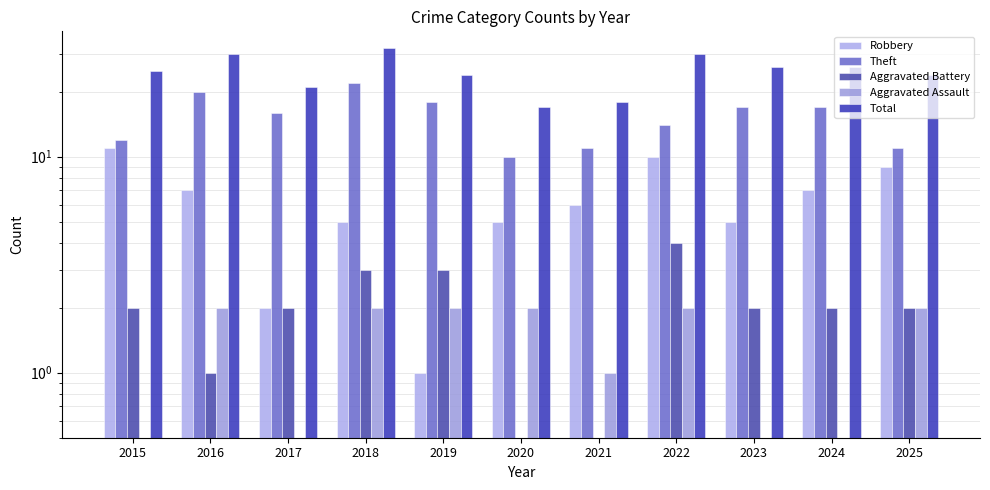

What is the total value across all series at 2021?

36